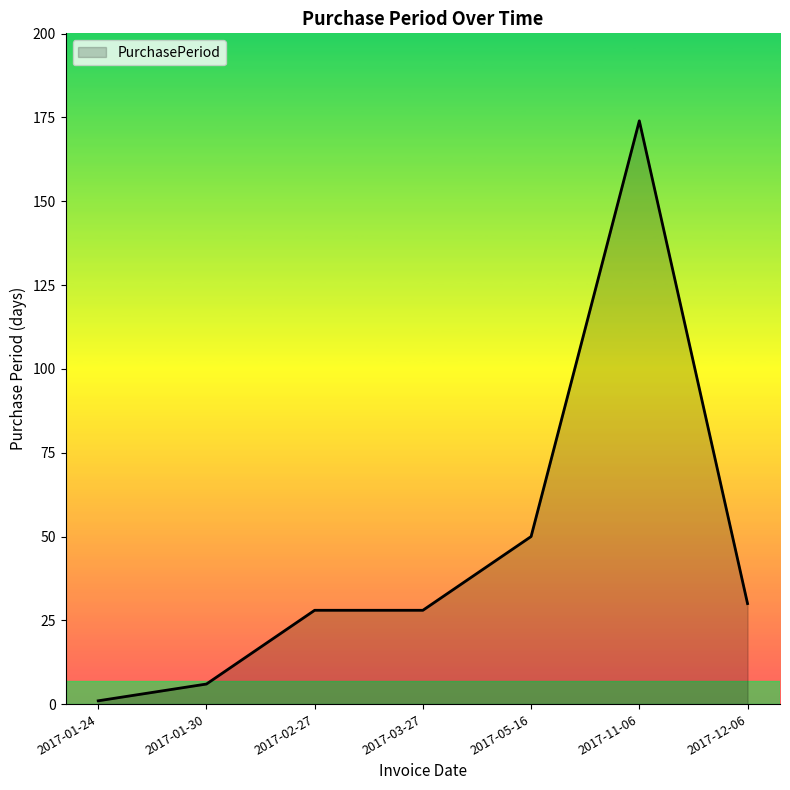

What is the change in value from 2017-01-24 to 2017-11-06?

+173